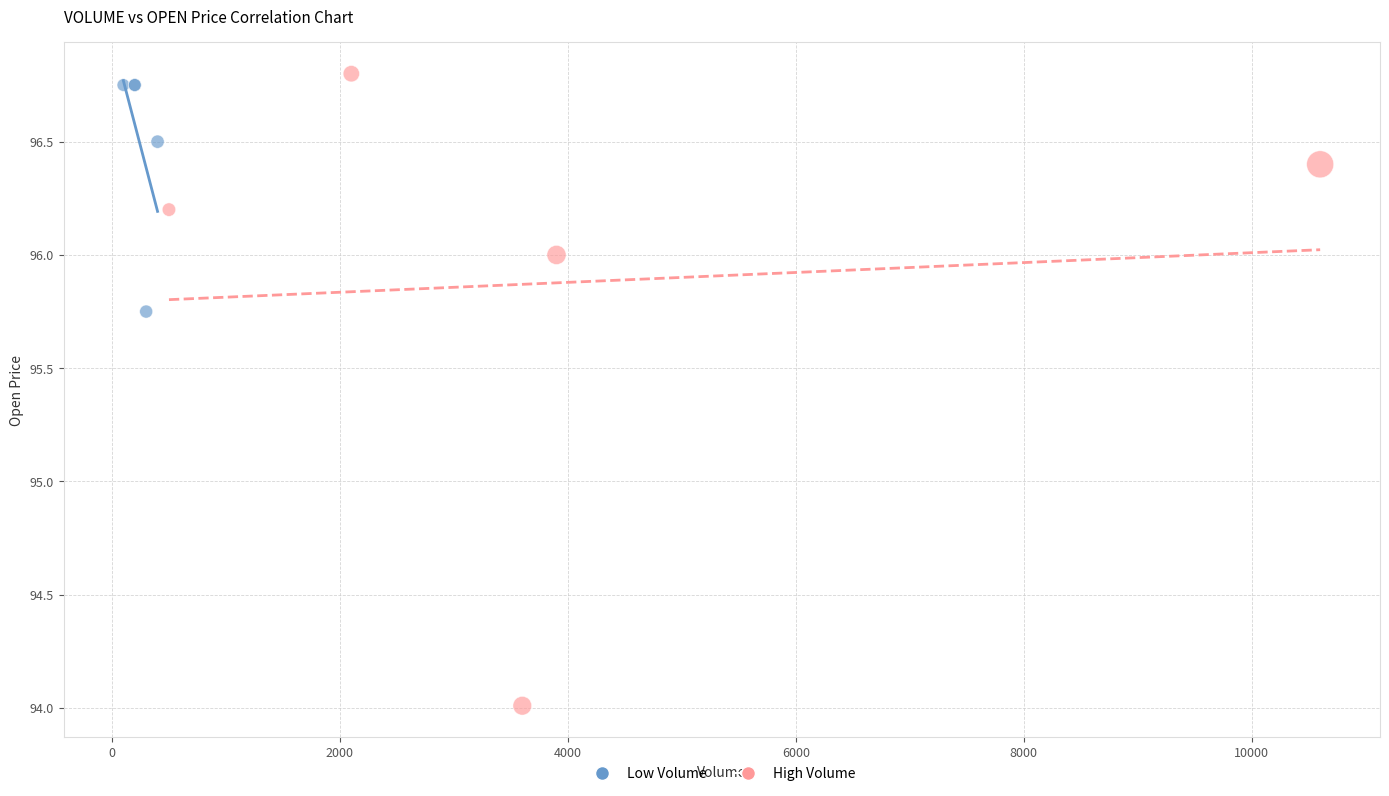

Which series has the largest Y range (max minus min)?

High Volume